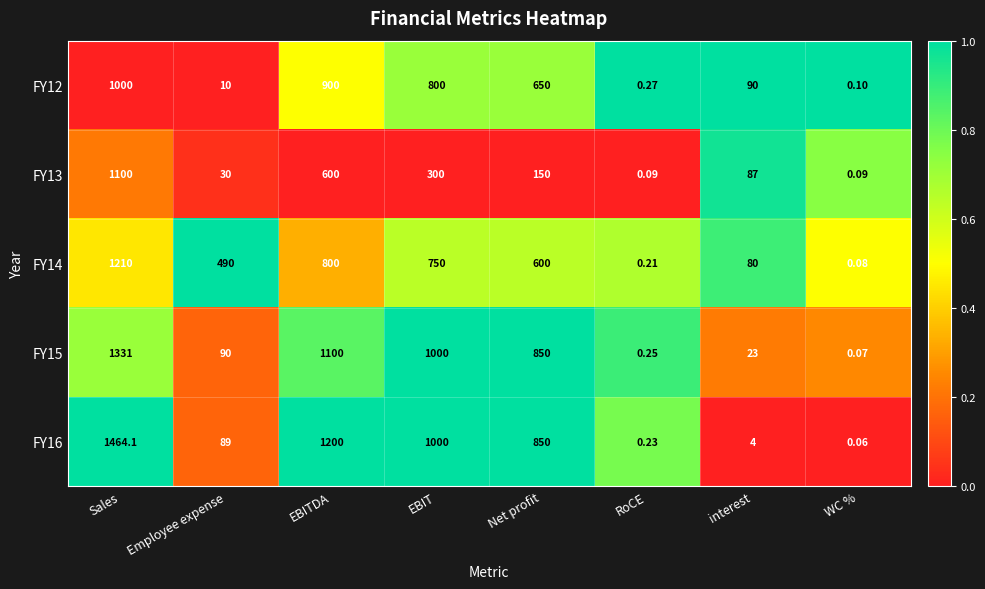

At which label does FY12 first exceed 650?

Sales